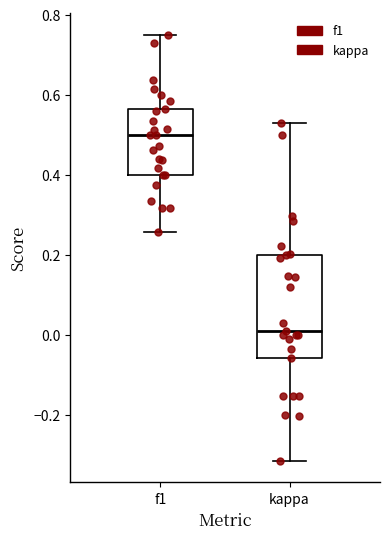

Which box is the tallest, from its lower edge to its upper edge?

kappa